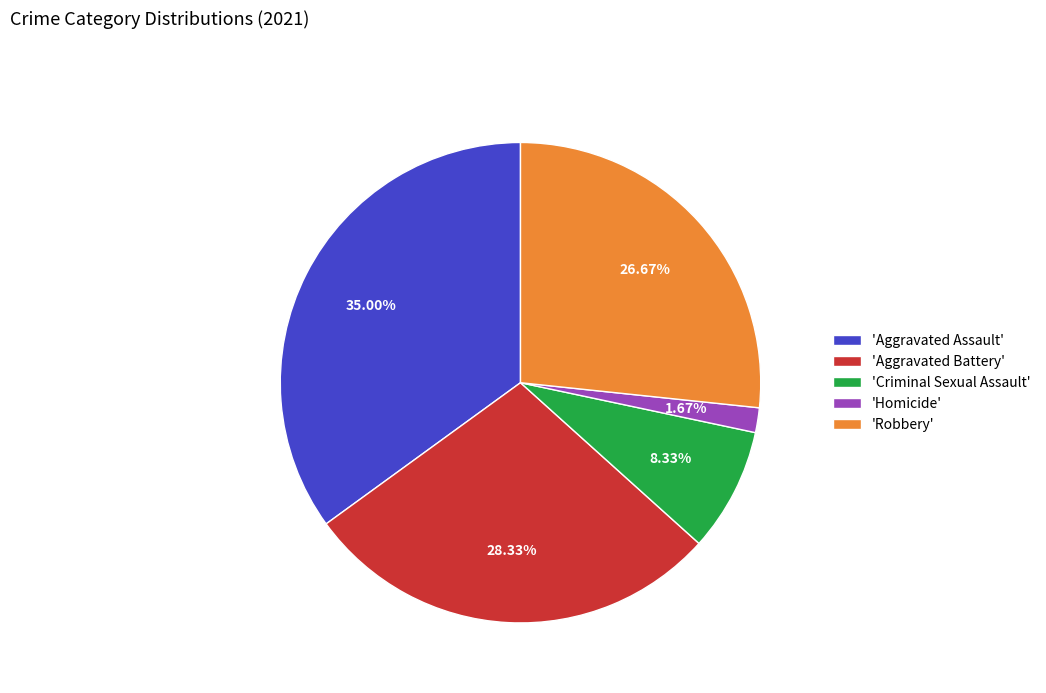

Does 'Aggravated Assault' represent more than half of the total?

No